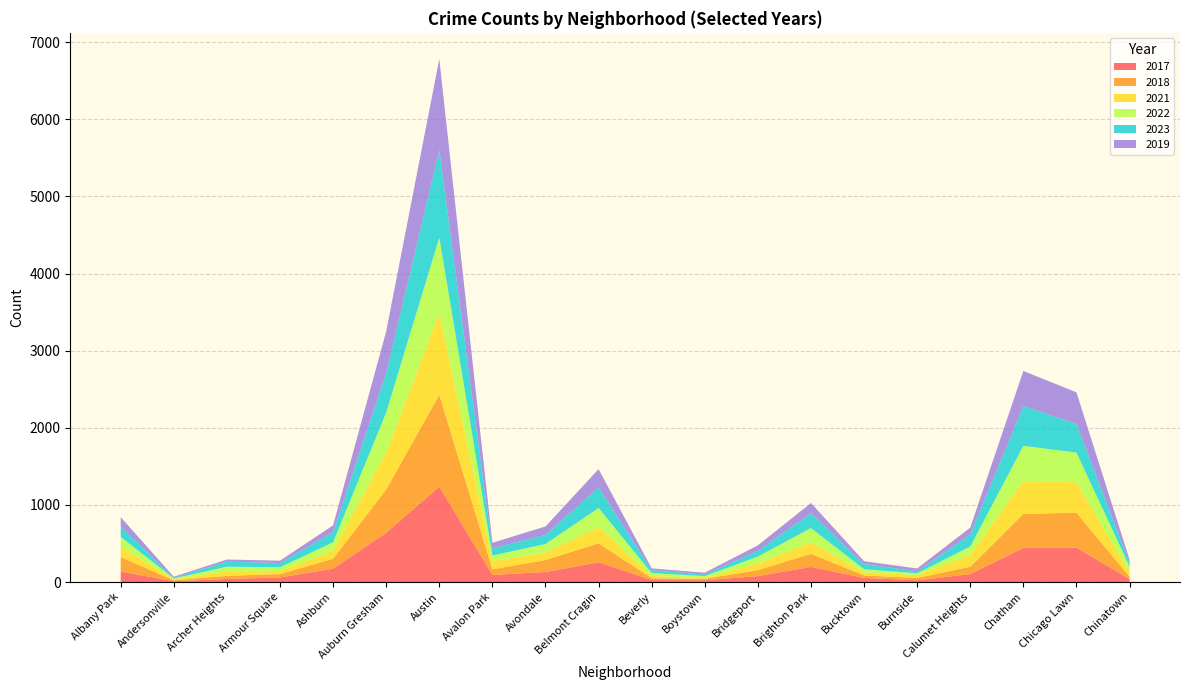

Reading left to right, transcribe all the data shown in this chart.

2017: Albany Park=137	Andersonville=10	Archer Heights=40	Armour Square=60	Ashburn=174	Auburn Gresham=639	Austin=1238	Avalon Park=92	Avondale=130	Belmont Cragin=256	Beverly=27	Boystown=23	Bridgeport=77	Brighton Park=196	Bucktown=54	Burnside=23	Calumet Heights=103	Chatham=443	Chicago Lawn=447	Chinatown=37
2018: Albany Park=187	Andersonville=12	Archer Heights=41	Armour Square=43	Ashburn=129	Auburn Gresham=561	Austin=1190	Avalon Park=73	Avondale=155	Belmont Cragin=247	Beverly=23	Boystown=19	Bridgeport=78	Brighton Park=169	Bucktown=32	Burnside=30	Calumet Heights=95	Chatham=440	Chicago Lawn=452	Chinatown=30
2021: Albany Park=133	Andersonville=12	Archer Heights=59	Armour Square=39	Ashburn=104	Auburn Gresham=483	Austin=1059	Avalon Park=108	Avondale=95	Belmont Cragin=210	Beverly=29	Boystown=8	Bridgeport=84	Brighton Park=150	Bucktown=39	Burnside=38	Calumet Heights=155	Chatham=430	Chicago Lawn=394	Chinatown=51
2022: Albany Park=128	Andersonville=13	Archer Heights=59	Armour Square=50	Ashburn=109	Auburn Gresham=516	Austin=979	Avalon Park=71	Avondale=113	Belmont Cragin=247	Beverly=37	Boystown=27	Bridgeport=91	Brighton Park=185	Bucktown=42	Burnside=22	Calumet Heights=108	Chatham=453	Chicago Lawn=386	Chinatown=83
2023: Albany Park=134	Andersonville=6	Archer Heights=66	Armour Square=55	Ashburn=132	Auburn Gresham=511	Austin=1137	Avalon Park=92	Avondale=117	Belmont Cragin=269	Beverly=37	Boystown=20	Bridgeport=75	Brighton Park=193	Bucktown=67	Burnside=25	Calumet Heights=155	Chatham=519	Chicago Lawn=372	Chinatown=45
2019: Albany Park=122	Andersonville=16	Archer Heights=27	Armour Square=30	Ashburn=87	Auburn Gresham=541	Austin=1180	Avalon Park=73	Avondale=111	Belmont Cragin=235	Beverly=24	Boystown=24	Bridgeport=71	Brighton Park=132	Bucktown=36	Burnside=38	Calumet Heights=90	Chatham=452	Chicago Lawn=409	Chinatown=44